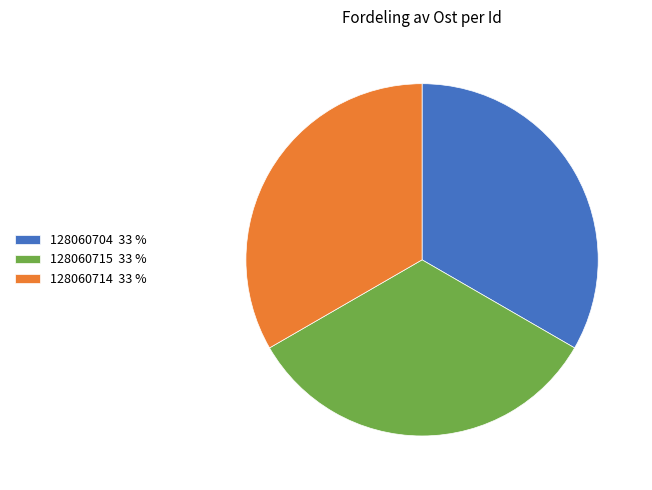

Do 128060714 33 % and 128060715 33 % together represent more than half of the pie?

Yes